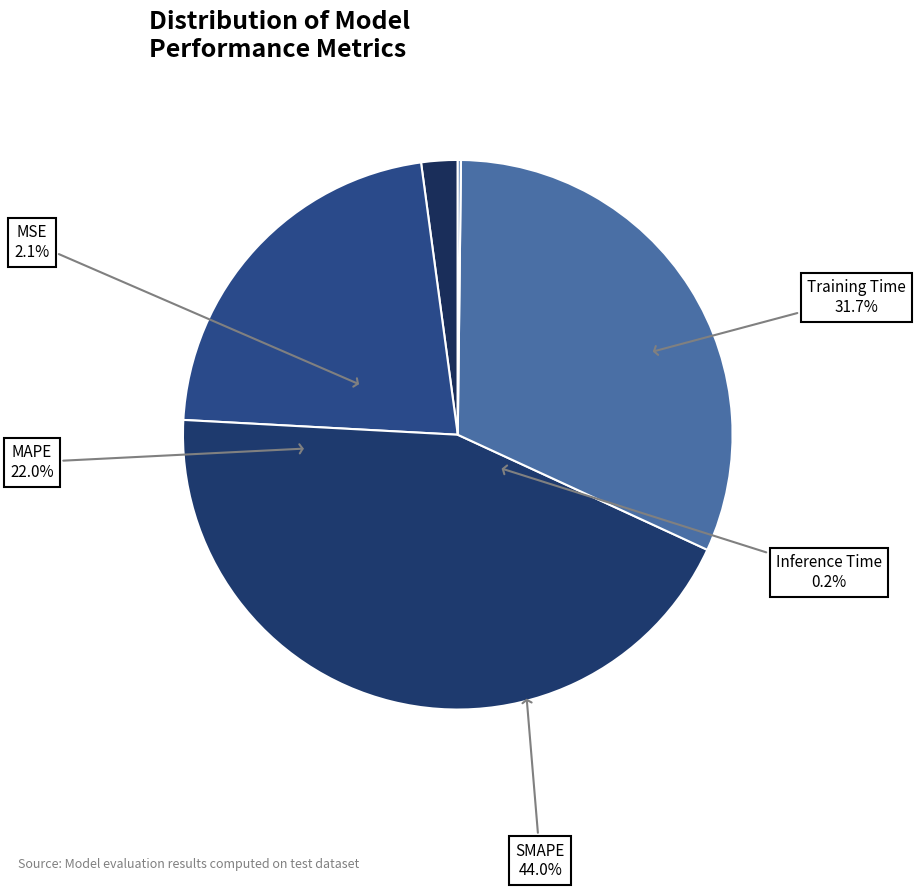

To the nearest percent, what is the difference between the SMAPE and Training Time slice percentages?

12%